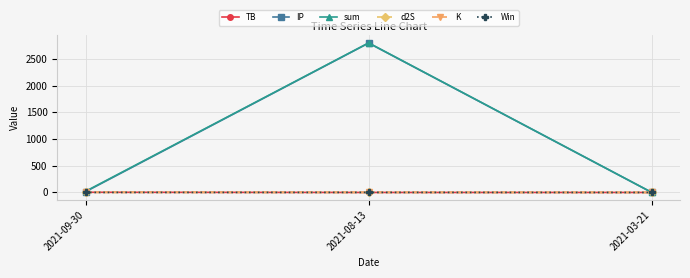

What is the label of the 1st point from the left?

2021-09-30